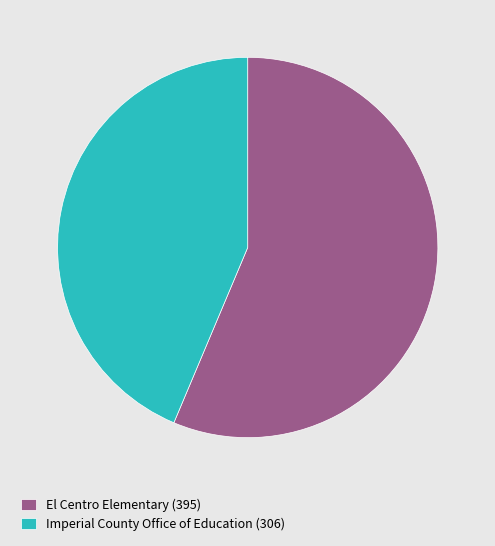

Which has a higher value, El Centro Elementary (395) or Imperial County Office of Education (306)?

El Centro Elementary (395)